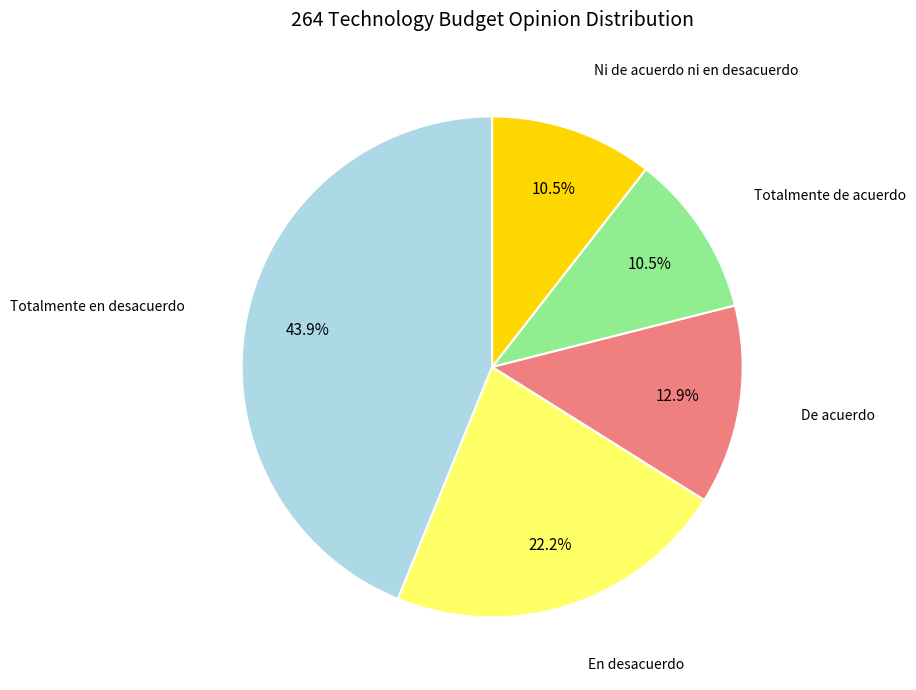

To the nearest percent, what is the difference between the largest and smallest slice percentages?

33%